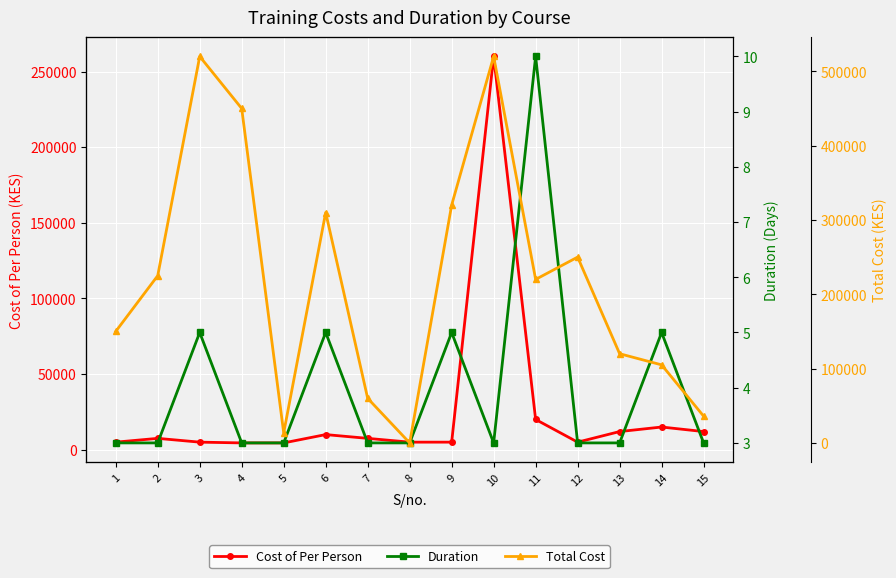

Reading left to right, what are all the values shown in this chart?

Cost of Per Person: 5000	7500	5000	4500	4500	10000	7500	5000	5000	260000	20000	5000	12000	15000	12000
Duration: 3	3	5	3	3	5	3	3	5	3	10	3	3	5	3
Total Cost: 150000	225000	520000	450000	13500	310000	60000	0	320000	520000	220000	250000	120000	105000	36000